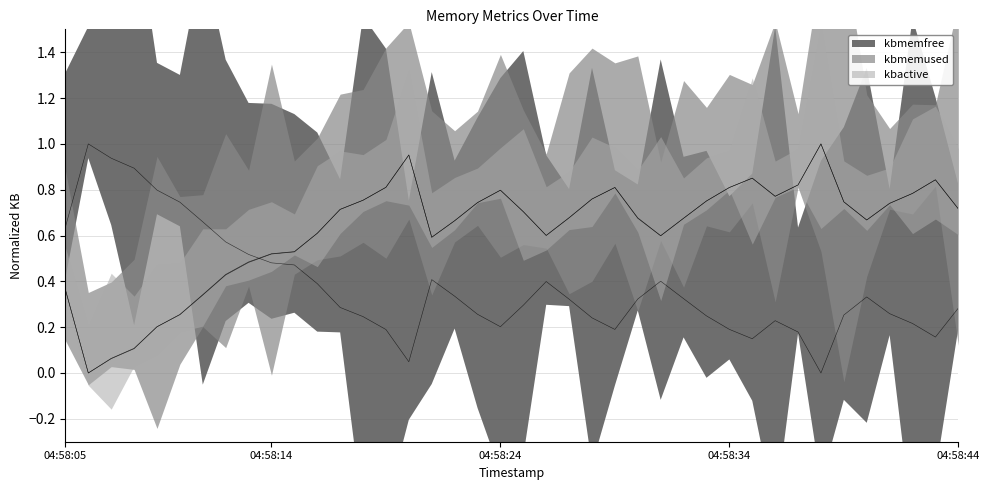

In kbmemused, how many points are lower than both neighbors (excluding endpoints)?

6